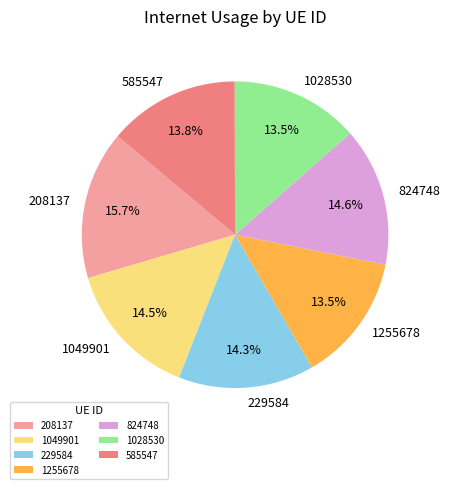

To the nearest percent, what is the difference between the largest and smallest slice percentages?

2%